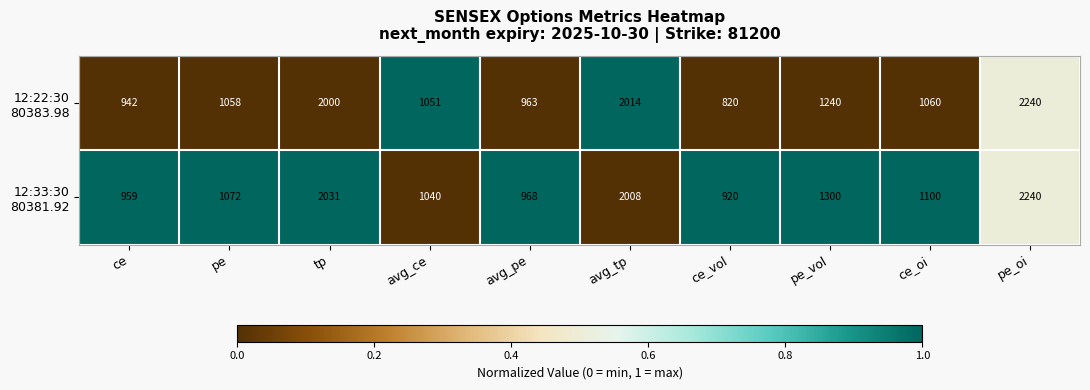

Which label corresponds to the largest value in the chart?

pe_oi